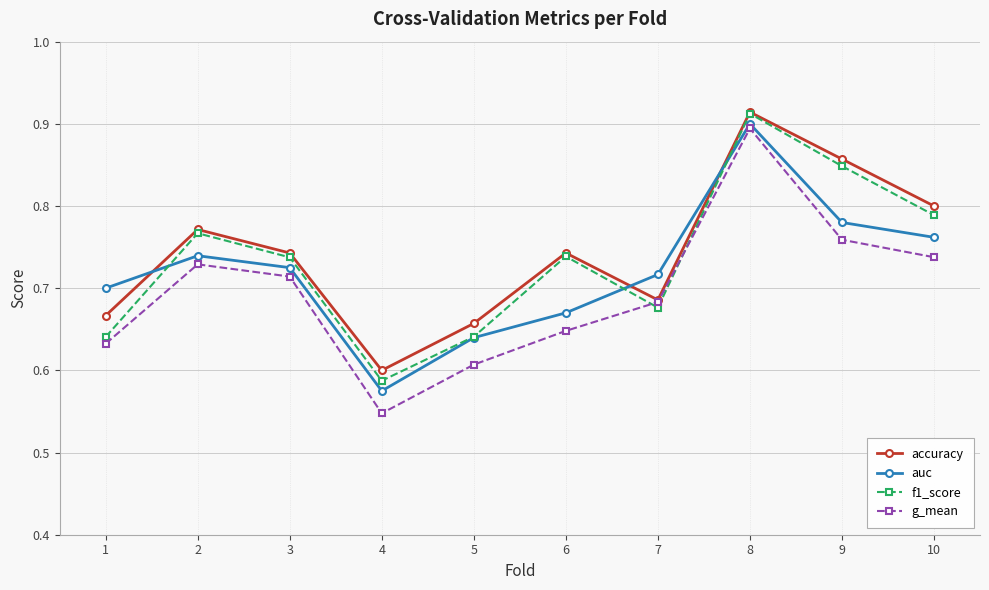

How many interior local peaks does the f1_score series have?

3